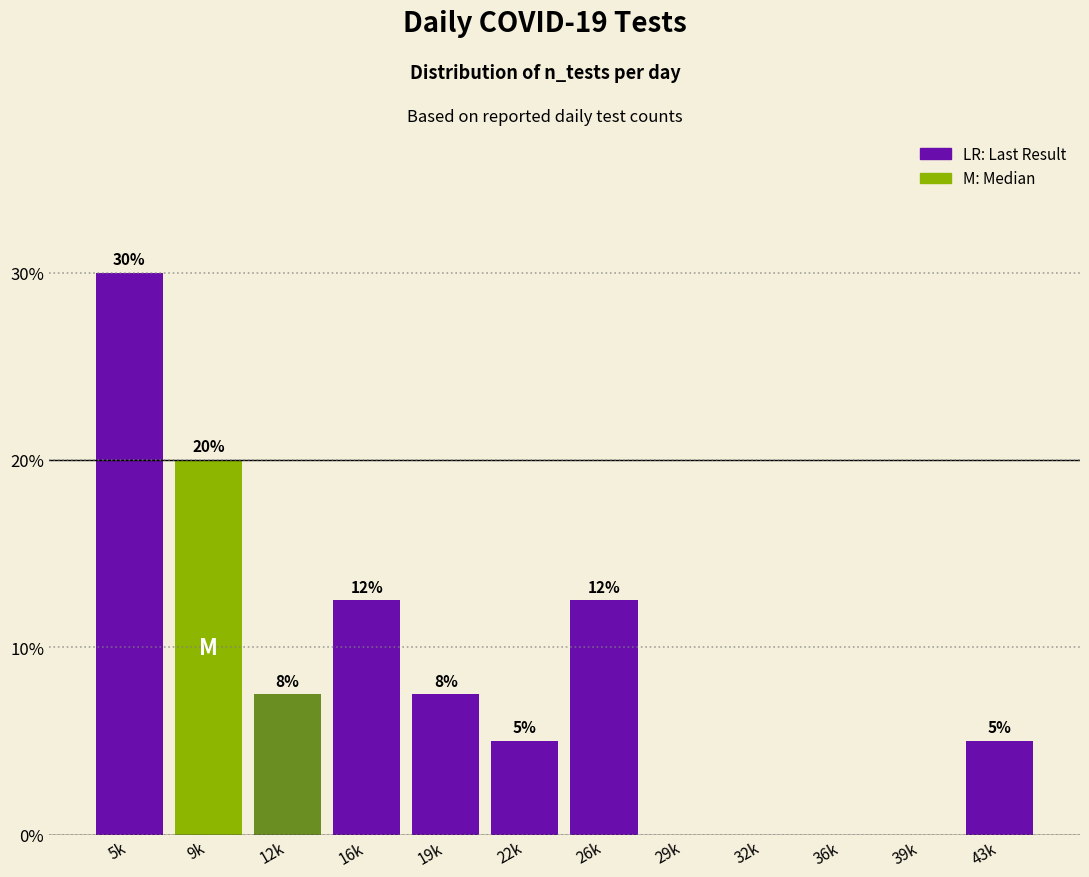

What is the change in value from 5k to 36k?

-30.0